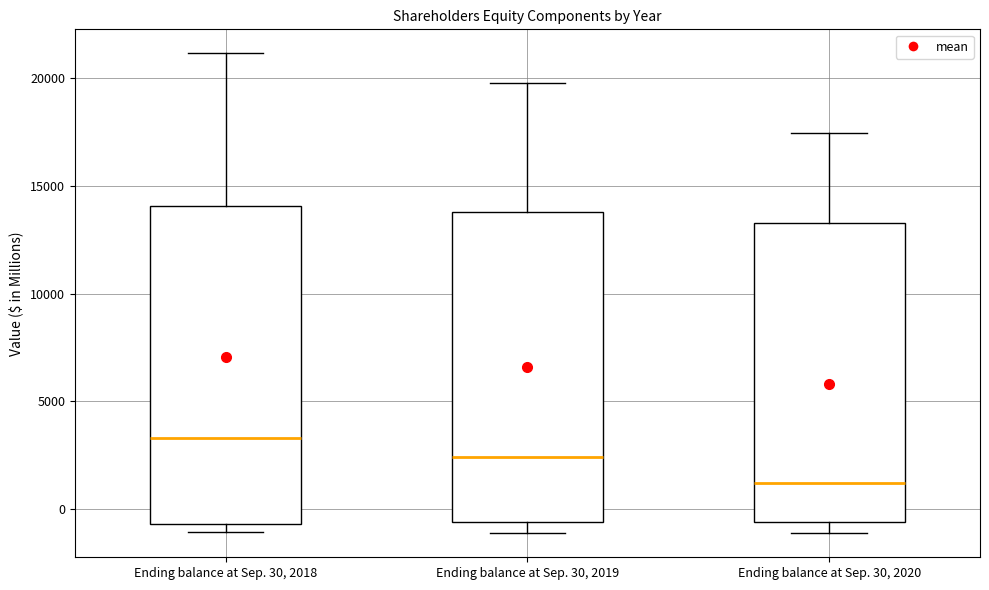

Reading left to right, transcribe this box plot: for each box, give where its median line is, the range the box spans, and where its two whiskers end, as read against the y-axis. The values are not printed on the chart, so give them approximately, as read against the axis.

Ending balance at Sep. 30, 2018: median 3500, box -500 to 14000, whiskers -1000 to 21000
Ending balance at Sep. 30, 2019: median 2500, box -500 to 14000, whiskers -1000 to 20000
Ending balance at Sep. 30, 2020: median 1000, box -500 to 13500, whiskers -1000 to 17500